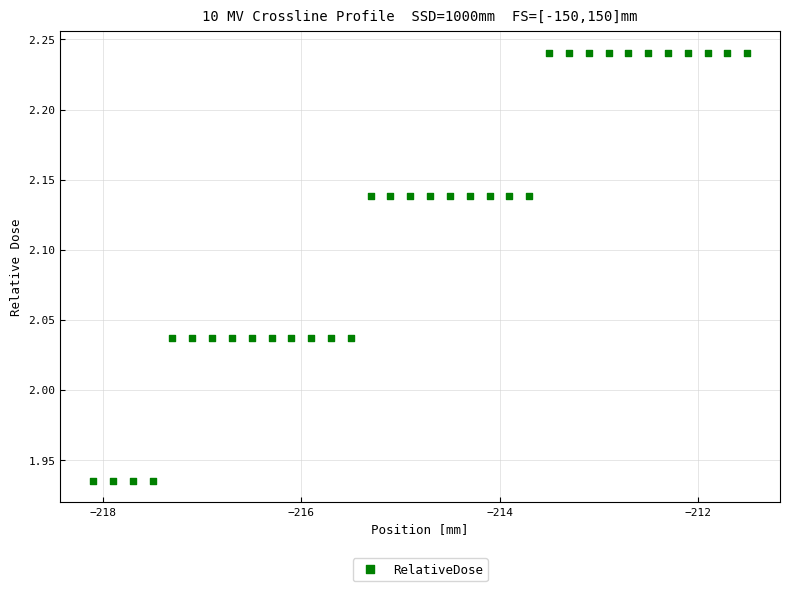

What is the range of X values (max minus min)?

6.6